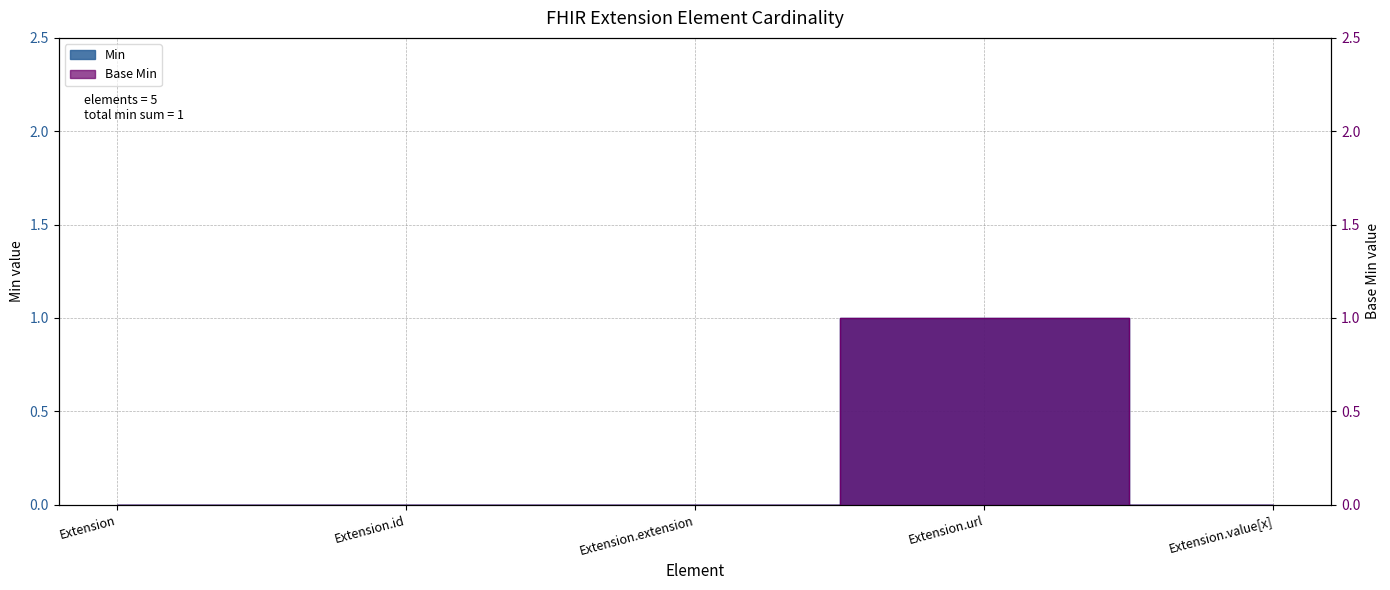

How many lines are shown in the chart?

2